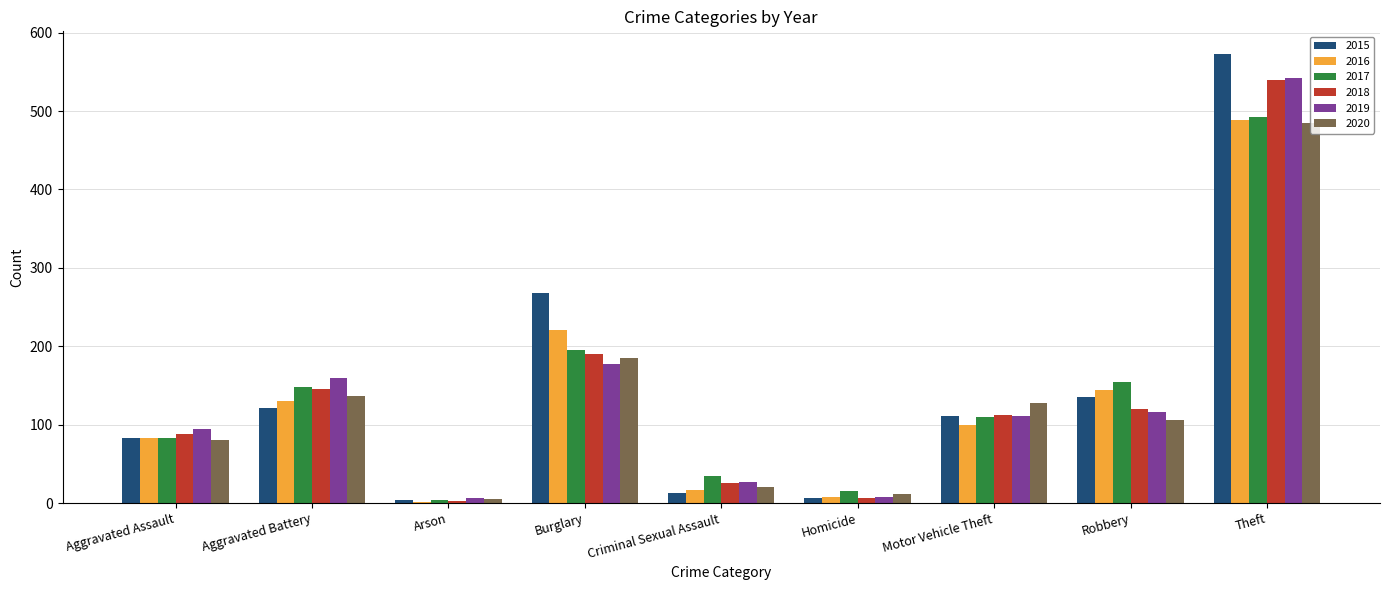

At which category is the sum across all series the highest?

Theft